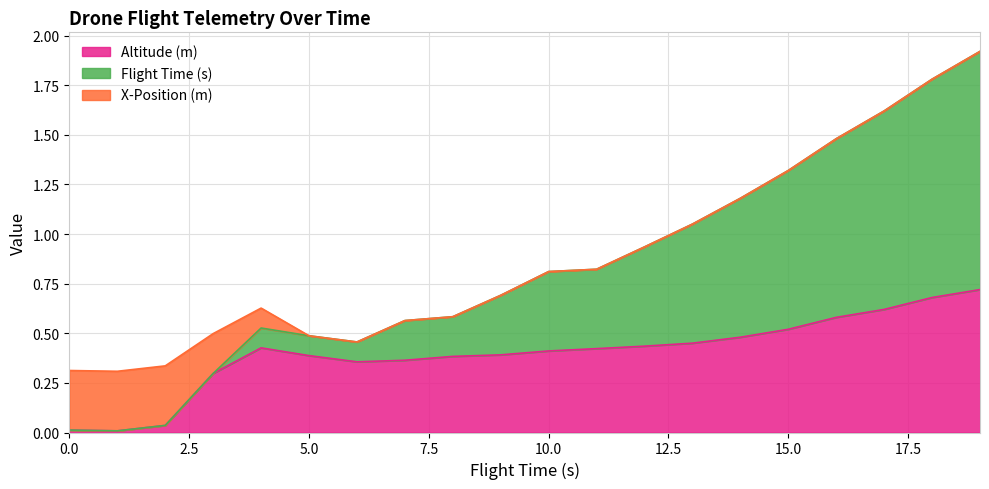

What is the maximum value for Altitude (m)?

0.7